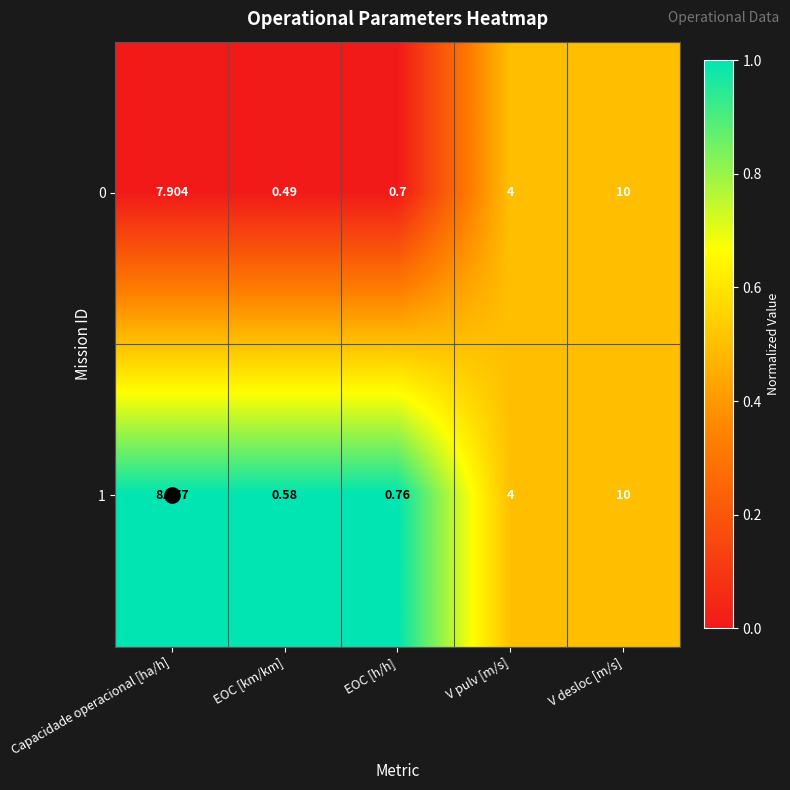

Which label corresponds to the smallest value in the chart?

EOC [km/km]